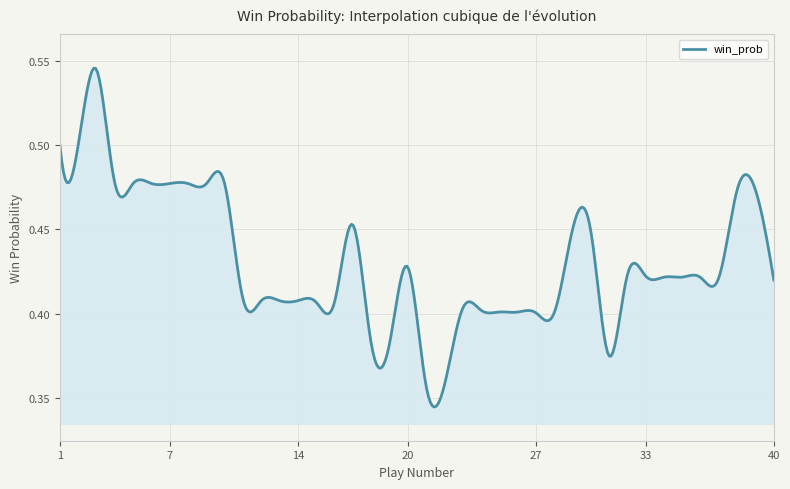

Is this an area chart (filled region under the line)?

Yes